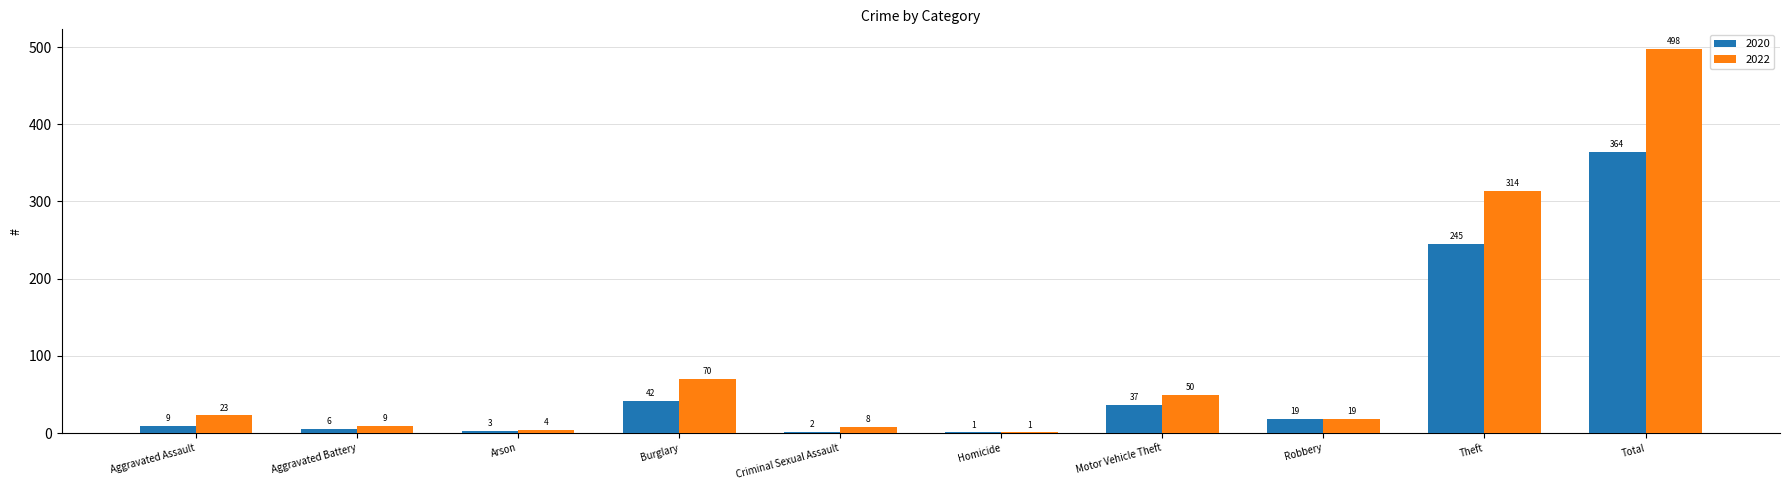

What are all the series names shown in the legend?

2020, 2022